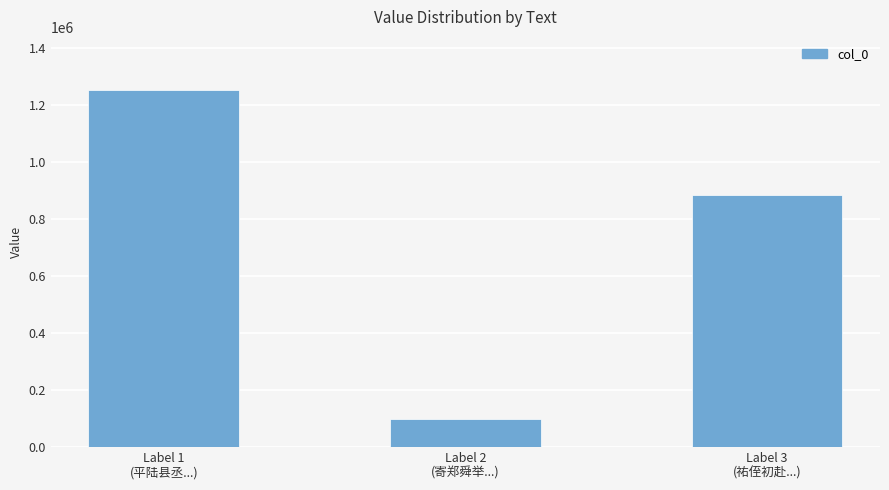

Reading right to left, what are all the values shown in this chart?

883051	96168	1251651